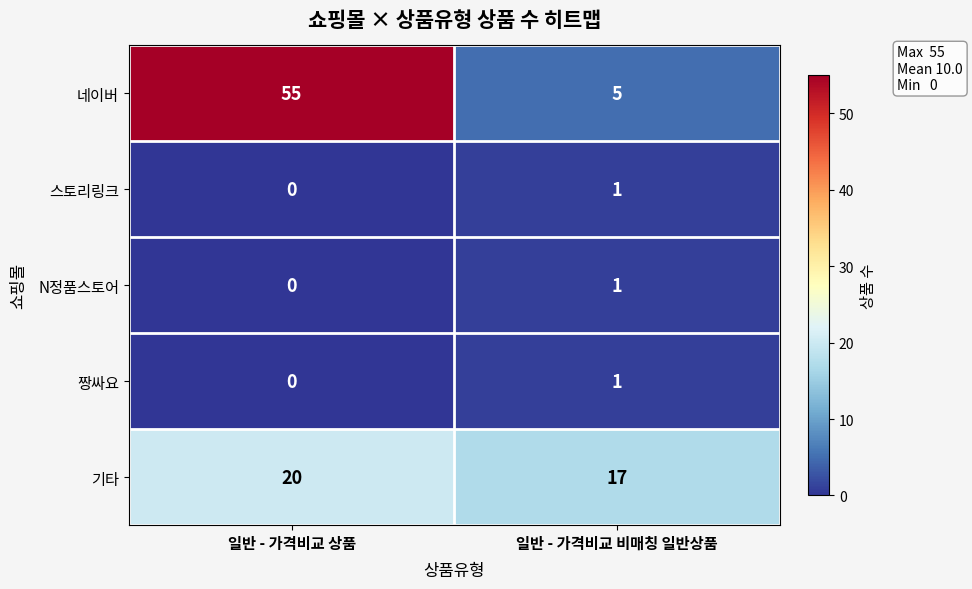

What is the sum of all 기타 values?

37